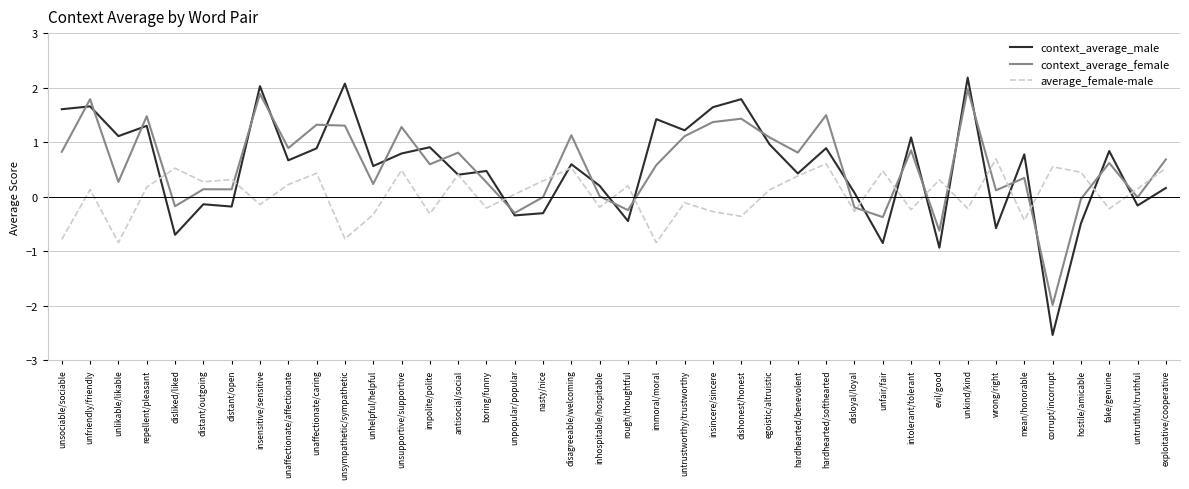

What position from the right is unfair/fair?

11